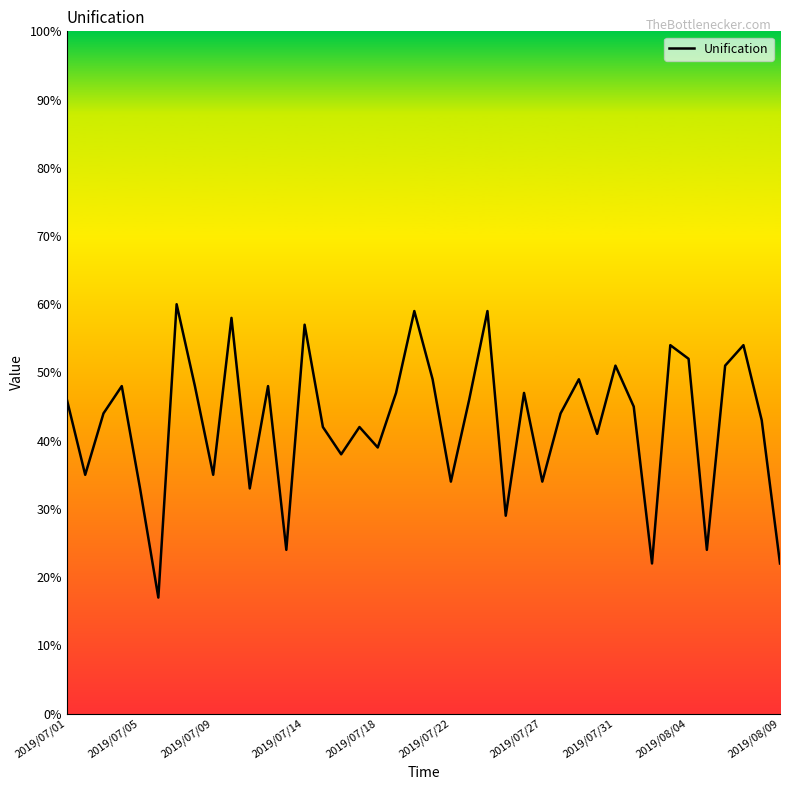

What is the maximum value shown in the chart?

60